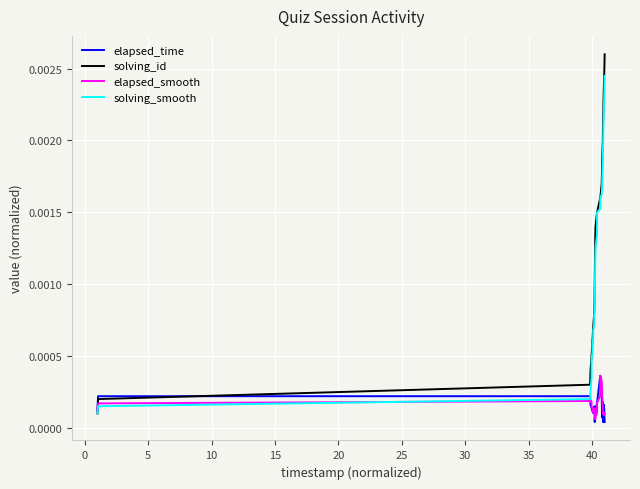

Which series has the widest spread of values?

solving_id